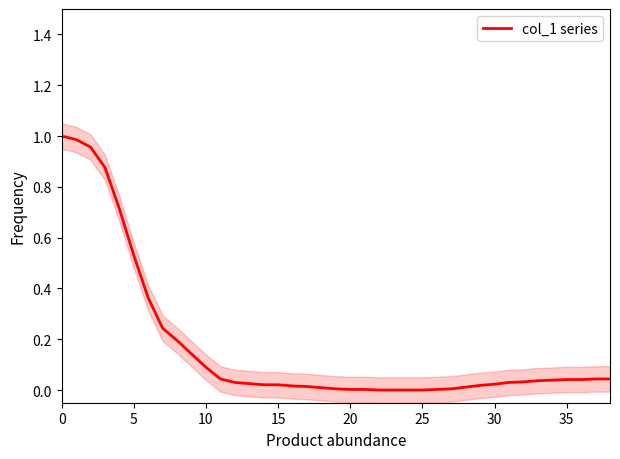

Is it true that the value at 27 is 0.0?

True